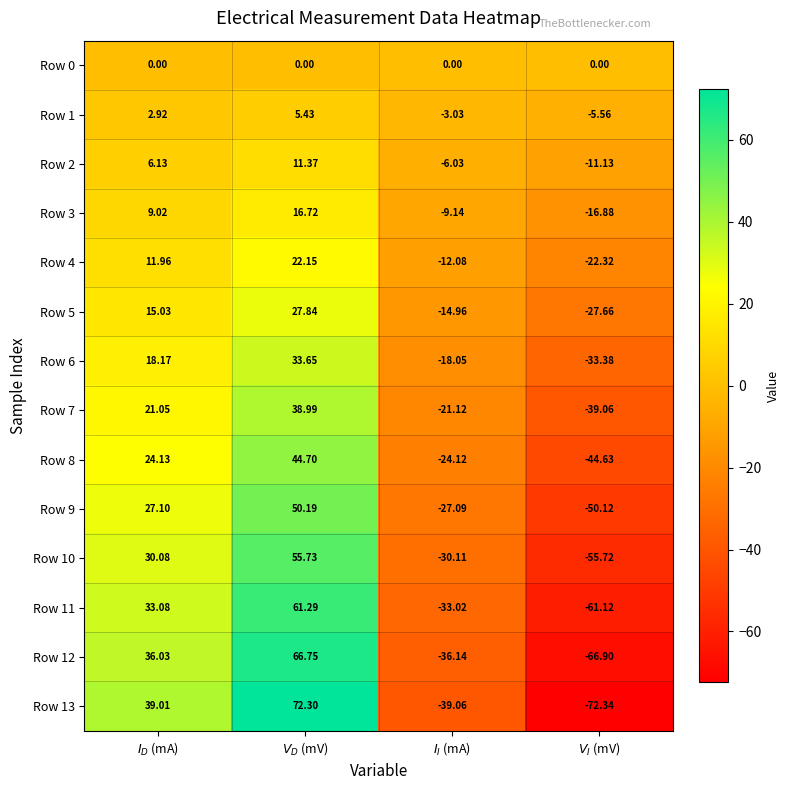

Reading left to right, list all the values displayed in this chart.

Row 0: $I_D$ (mA)=0.0	$V_D$ (mV)=0.0	$I_I$ (mA)=0.0	$V_I$ (mV)=0.0
Row 1: $I_D$ (mA)=2.9	$V_D$ (mV)=5.4	$I_I$ (mA)=-3.0	$V_I$ (mV)=-5.6
Row 2: $I_D$ (mA)=6.1	$V_D$ (mV)=11.4	$I_I$ (mA)=-6.0	$V_I$ (mV)=-11.1
Row 3: $I_D$ (mA)=9.0	$V_D$ (mV)=16.7	$I_I$ (mA)=-9.1	$V_I$ (mV)=-16.9
Row 4: $I_D$ (mA)=12.0	$V_D$ (mV)=22.1	$I_I$ (mA)=-12.1	$V_I$ (mV)=-22.3
Row 5: $I_D$ (mA)=15.0	$V_D$ (mV)=27.8	$I_I$ (mA)=-15.0	$V_I$ (mV)=-27.7
Row 6: $I_D$ (mA)=18.2	$V_D$ (mV)=33.6	$I_I$ (mA)=-18.1	$V_I$ (mV)=-33.4
Row 7: $I_D$ (mA)=21.1	$V_D$ (mV)=39.0	$I_I$ (mA)=-21.1	$V_I$ (mV)=-39.1
Row 8: $I_D$ (mA)=24.1	$V_D$ (mV)=44.7	$I_I$ (mA)=-24.1	$V_I$ (mV)=-44.6
Row 9: $I_D$ (mA)=27.1	$V_D$ (mV)=50.2	$I_I$ (mA)=-27.1	$V_I$ (mV)=-50.1
Row 10: $I_D$ (mA)=30.1	$V_D$ (mV)=55.7	$I_I$ (mA)=-30.1	$V_I$ (mV)=-55.7
Row 11: $I_D$ (mA)=33.1	$V_D$ (mV)=61.3	$I_I$ (mA)=-33.0	$V_I$ (mV)=-61.1
Row 12: $I_D$ (mA)=36.0	$V_D$ (mV)=66.8	$I_I$ (mA)=-36.1	$V_I$ (mV)=-66.9
Row 13: $I_D$ (mA)=39.0	$V_D$ (mV)=72.3	$I_I$ (mA)=-39.1	$V_I$ (mV)=-72.3